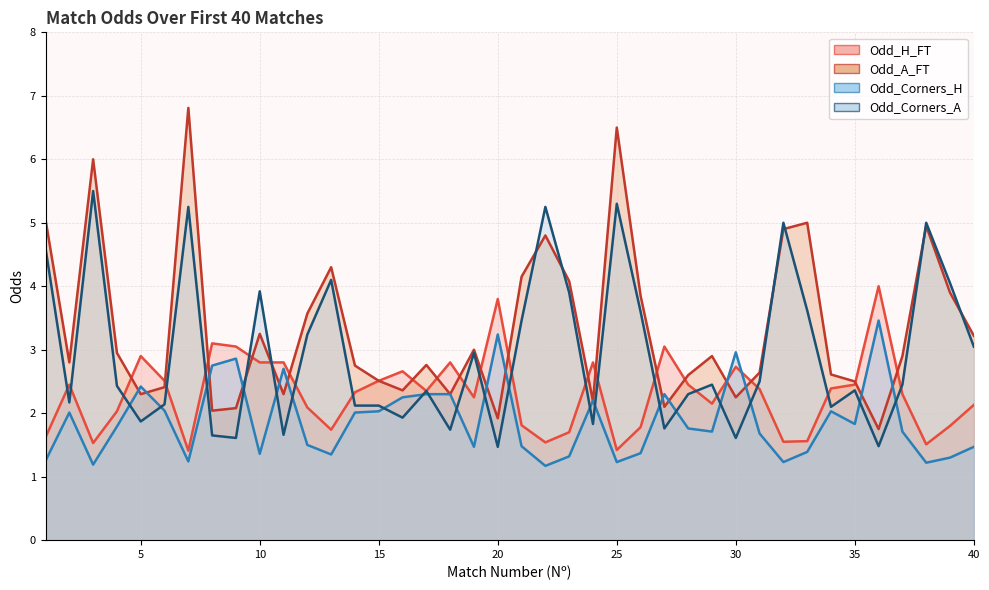

The Odd_Corners_H series shows 0.4 at 25. True or false?

False